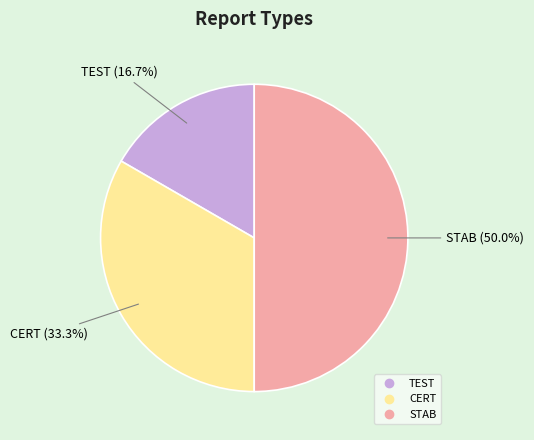

How many slices are in this pie chart?

3